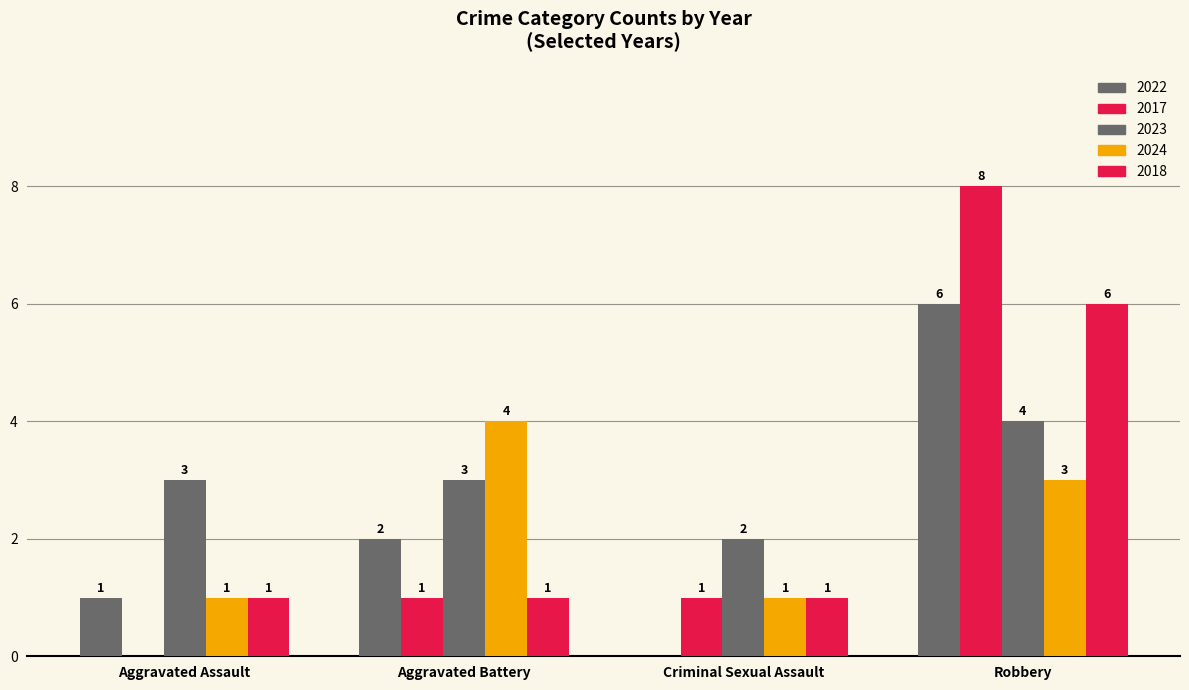

What is the difference between the maximum and minimum values in the 2024 series?

3